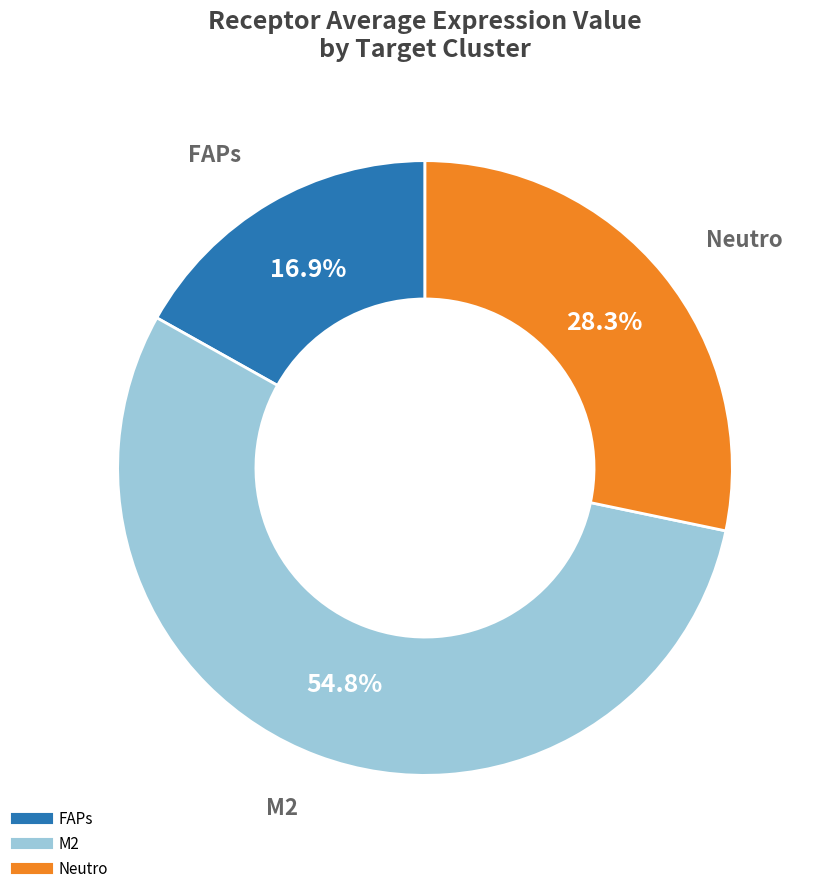

Is it true that M2 is 49% of the pie?

False